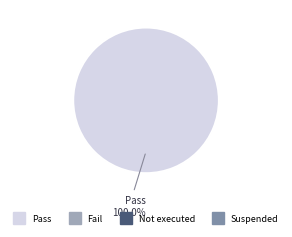

Is there a majority slice in this chart?

Yes